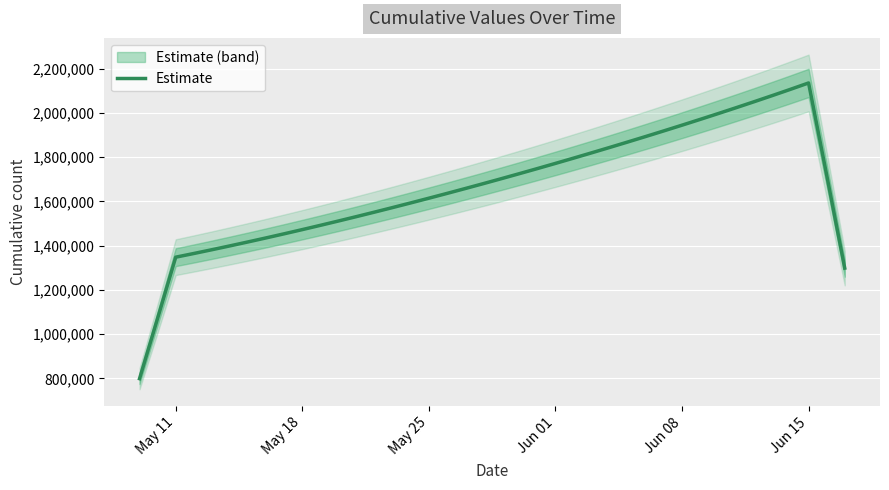

What is the minimum value for Estimate?

798647.6